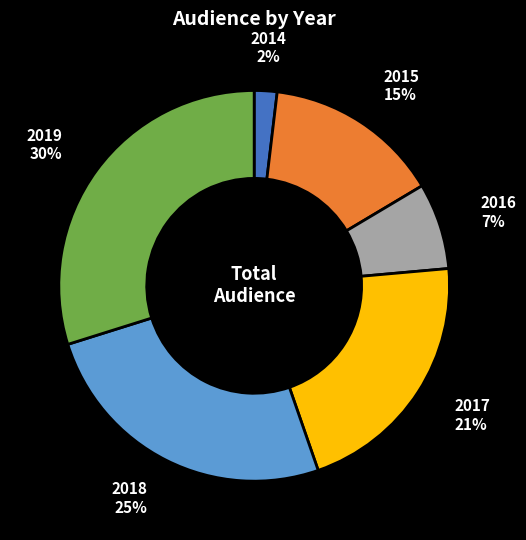

To the nearest percent, what is the difference between the largest and smallest slice percentages?

28%